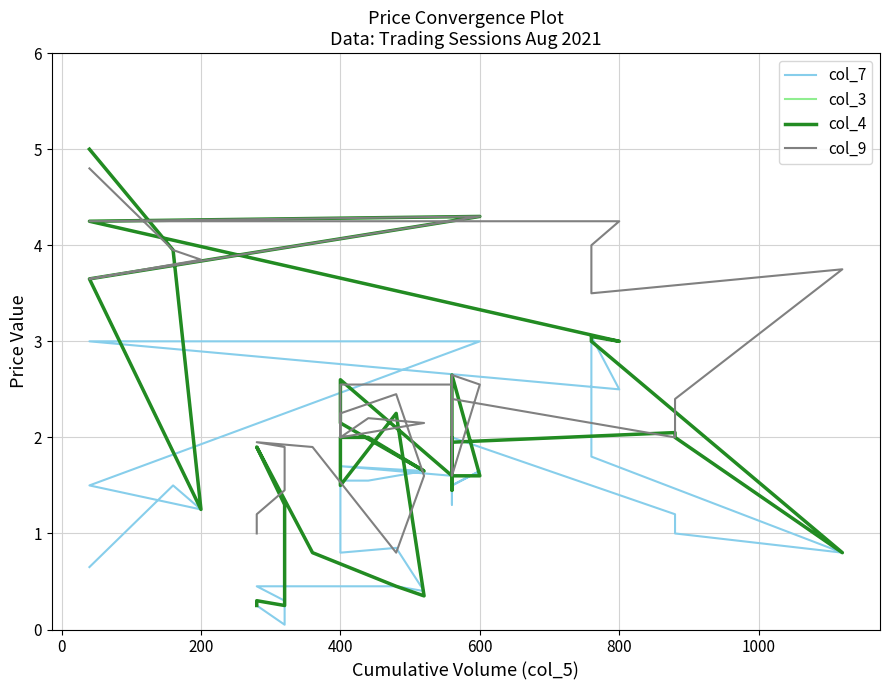

How many data points does each series have?

37